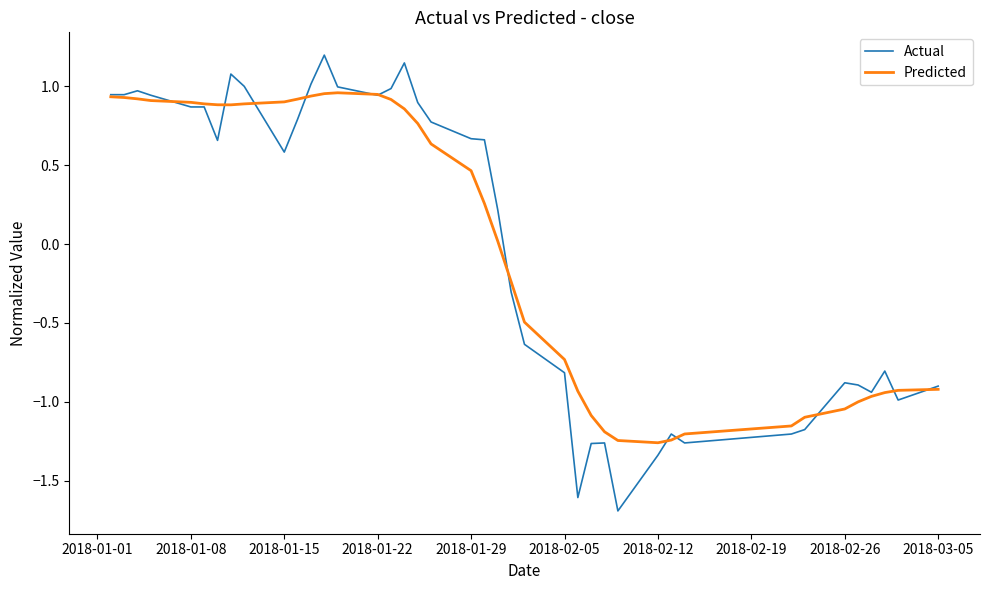

List the series in order of their peak value, highest first.

Actual, Predicted